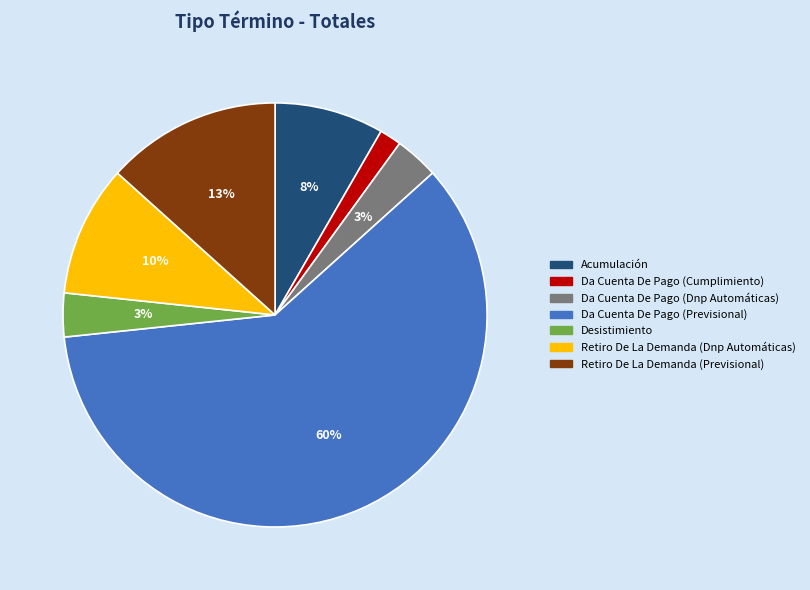

To the nearest percent, what is the difference between the Retiro De La Demanda (Previsional) and Desistimiento slice percentages?

10%